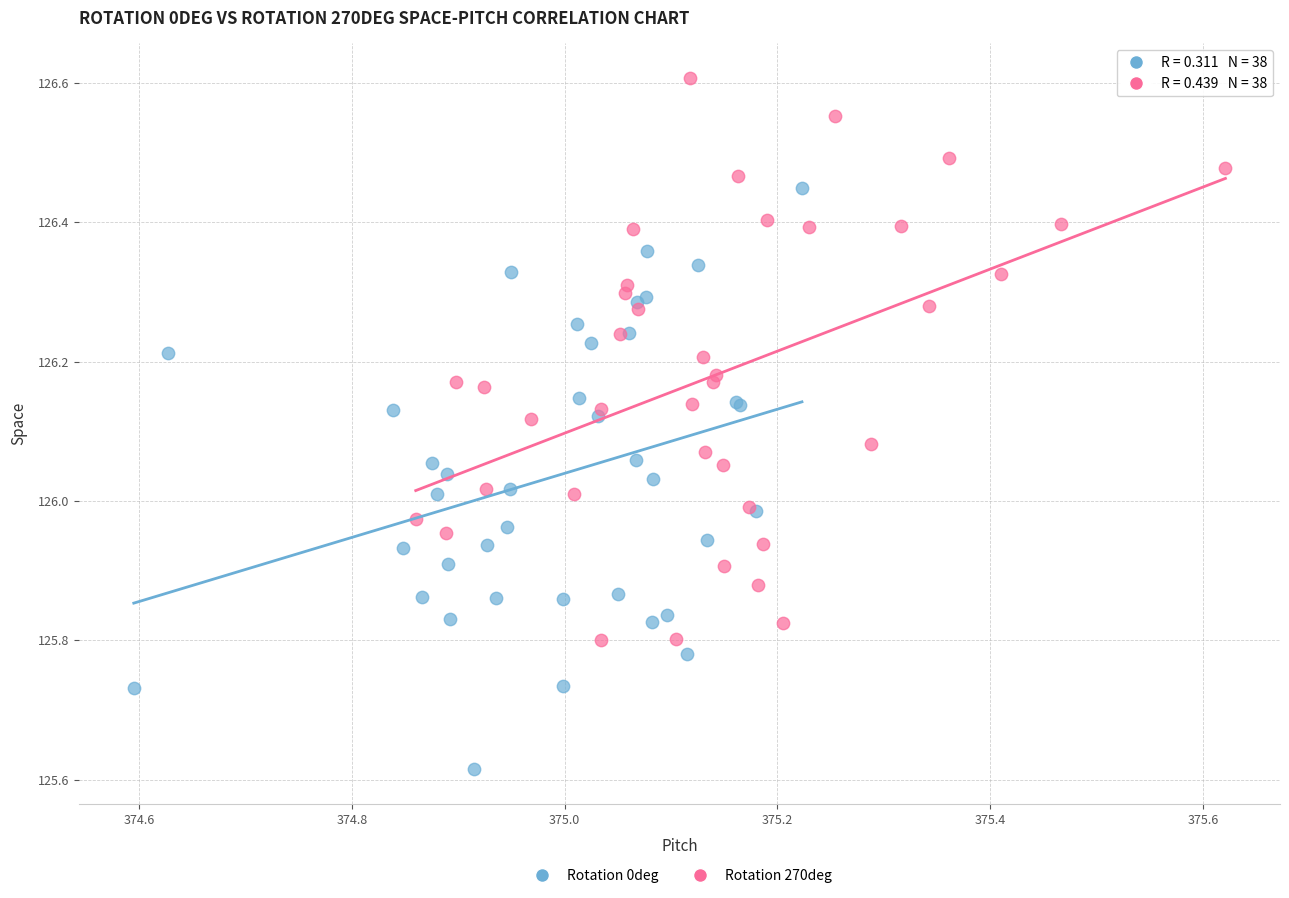

Which series contains the highest Y value?

Rotation 270deg